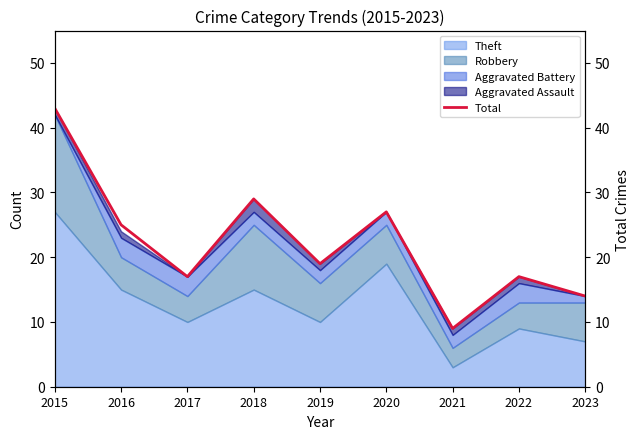

Reading right to left, extract all data points from this chart.

14	17	9	27	19	29	17	25	43